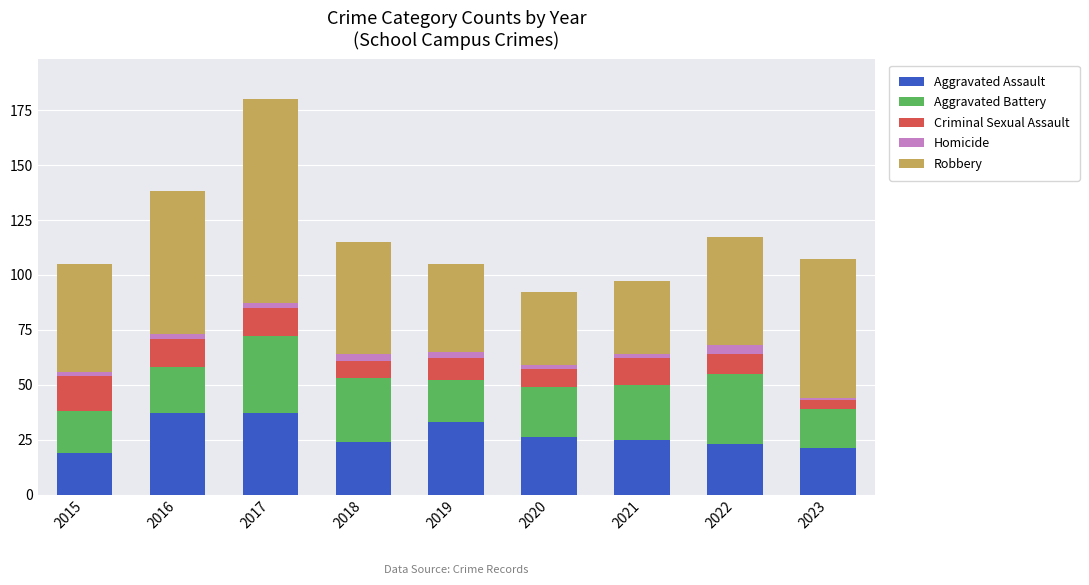

True or false: Aggravated Assault has a value of 57 at 2016.

False